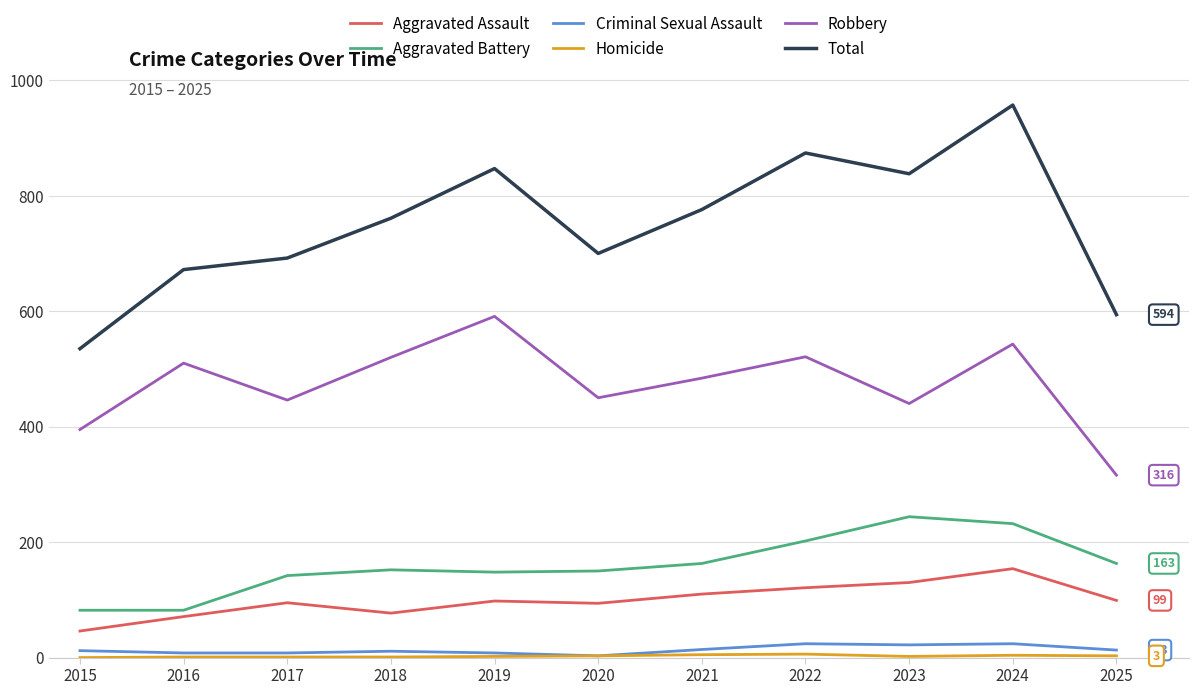

What is the sum of all Total values?

8246